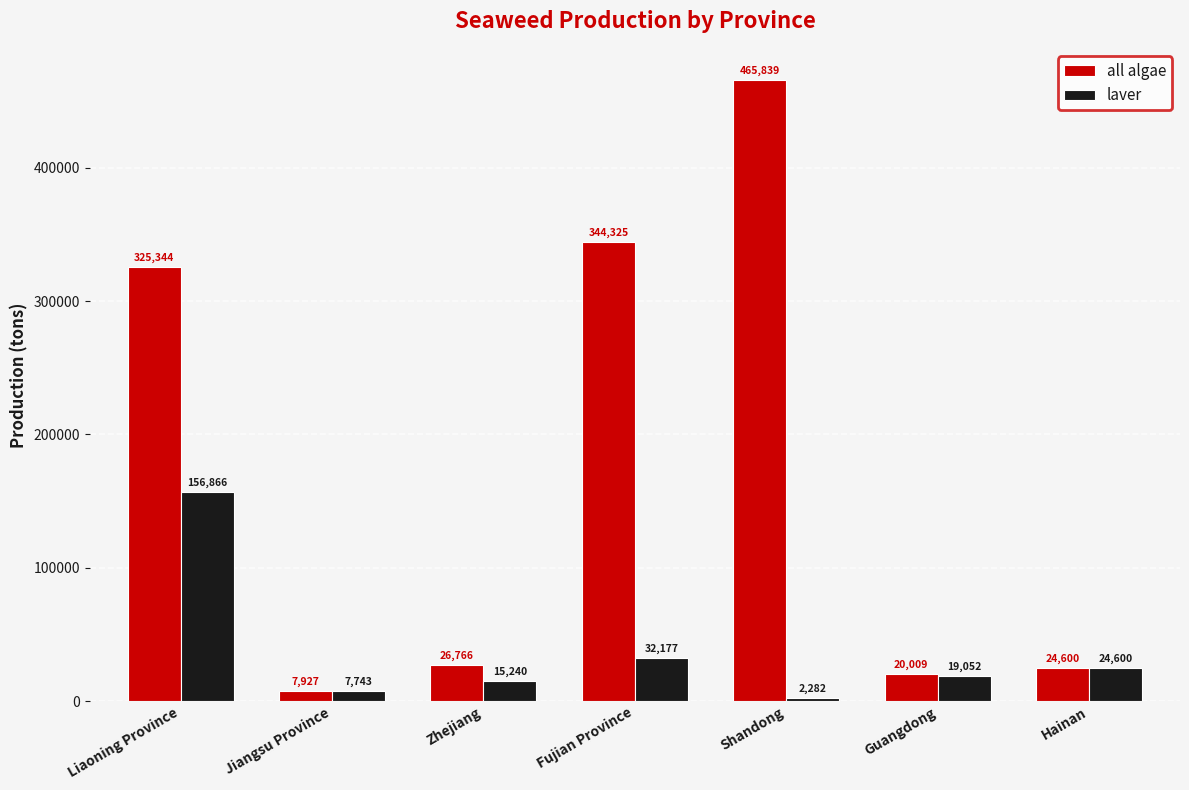

What is the highest value of the laver series?

156866